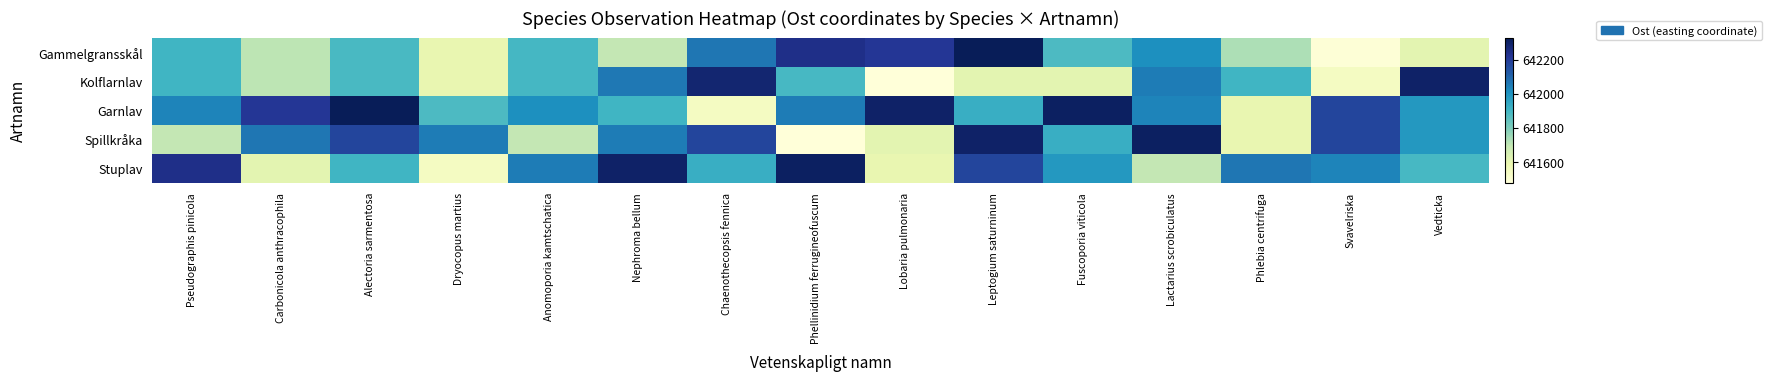

Reading left to right, list all the values displayed in this chart.

Gammelgransskål: Pseudographis pinicola=641903.8	Carbonicola anthracophila=641707.3	Alectoria sarmentosa=641888.6	Dryocopus martius=641594.8	Anomoporia kamtschatica=641896.7	Nephroma bellum=641695.7	Chaenothecopsis fennica=642065.6	Phellinidium ferrugineofuscum=642241.0	Lobaria pulmonaria=642212.1	Leptogium saturninum=642328.2	Fuscoporia viticola=641881.3	Lactarius scrobiculatus=642011.9	Phlebia centrifuga=641728.3	Svavelriska=641486.3	Vedticka=641614.6
Kolflarnlav: Pseudographis pinicola=641903.8	Carbonicola anthracophila=641707.3	Alectoria sarmentosa=641888.6	Dryocopus martius=641594.8	Anomoporia kamtschatica=641896.7	Nephroma bellum=642059.4	Chaenothecopsis fennica=642282.6	Phellinidium ferrugineofuscum=641891.4	Lobaria pulmonaria=641478.6	Leptogium saturninum=641614.6	Fuscoporia viticola=641614.6	Lactarius scrobiculatus=642050.7	Phlebia centrifuga=641906.3	Svavelriska=641541.5	Vedticka=642300.2
Garnlav: Pseudographis pinicola=642034.5	Carbonicola anthracophila=642212.1	Alectoria sarmentosa=642328.2	Dryocopus martius=641881.3	Anomoporia kamtschatica=642011.9	Nephroma bellum=641906.3	Chaenothecopsis fennica=641541.5	Phellinidium ferrugineofuscum=642050.7	Lobaria pulmonaria=642300.2	Leptogium saturninum=641926.4	Fuscoporia viticola=642310.6	Lactarius scrobiculatus=642034.5	Phlebia centrifuga=641594.8	Svavelriska=642177.5	Vedticka=641988.2
Spillkråka: Pseudographis pinicola=641695.7	Carbonicola anthracophila=642065.6	Alectoria sarmentosa=642177.5	Dryocopus martius=642050.7	Anomoporia kamtschatica=641695.7	Nephroma bellum=642050.7	Chaenothecopsis fennica=642177.5	Phellinidium ferrugineofuscum=641478.6	Lobaria pulmonaria=641614.6	Leptogium saturninum=642300.2	Fuscoporia viticola=641926.4	Lactarius scrobiculatus=642310.6	Phlebia centrifuga=641594.8	Svavelriska=642177.5	Vedticka=641988.2
Stuplav: Pseudographis pinicola=642241.0	Carbonicola anthracophila=641614.6	Alectoria sarmentosa=641906.3	Dryocopus martius=641541.5	Anomoporia kamtschatica=642050.7	Nephroma bellum=642300.2	Chaenothecopsis fennica=641926.4	Phellinidium ferrugineofuscum=642310.6	Lobaria pulmonaria=641594.8	Leptogium saturninum=642177.5	Fuscoporia viticola=641988.2	Lactarius scrobiculatus=641695.7	Phlebia centrifuga=642065.6	Svavelriska=642034.5	Vedticka=641891.4